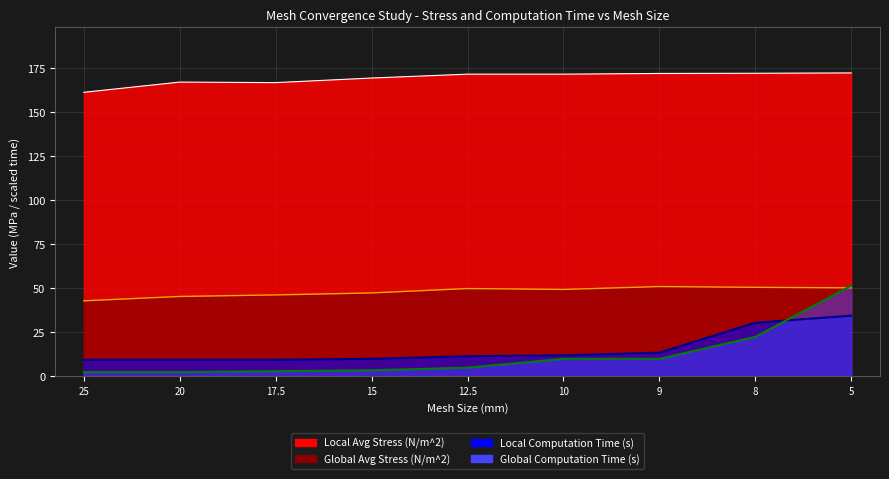

At which category does Global Avg Stress (N/m^2) reach its first local peak?

12.5